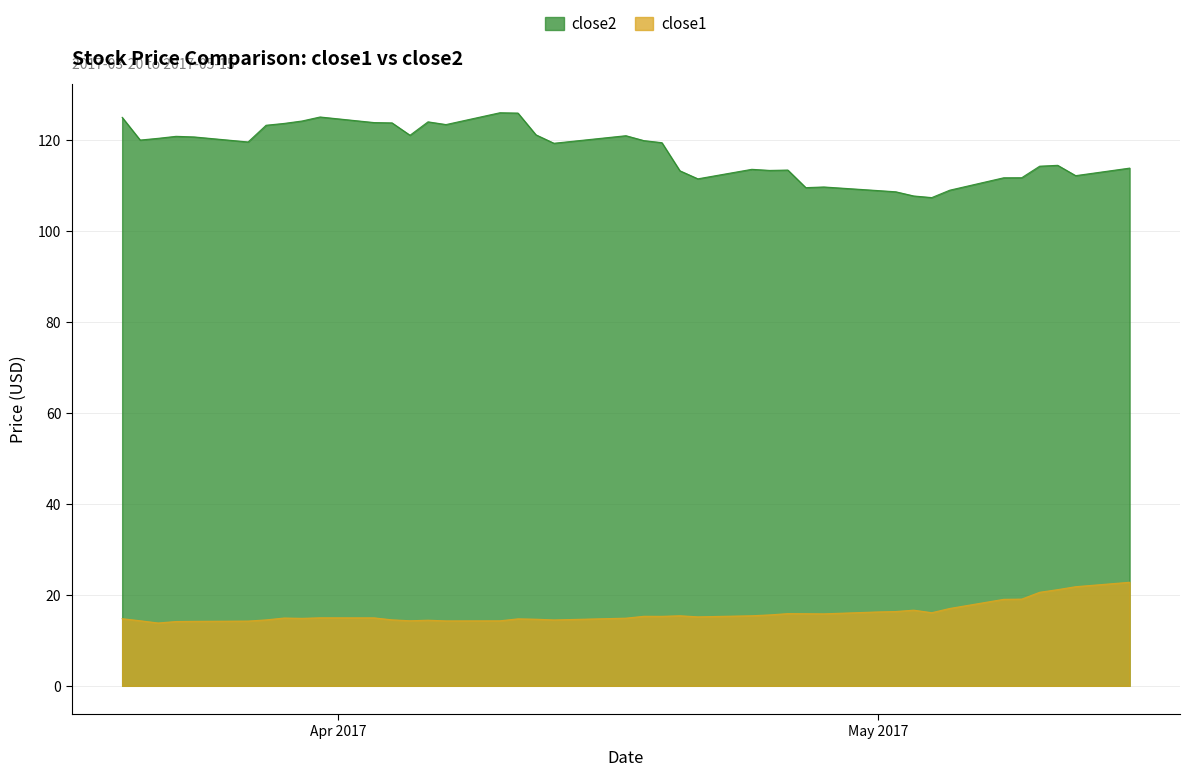

Which series has the largest total across all categories?

close2